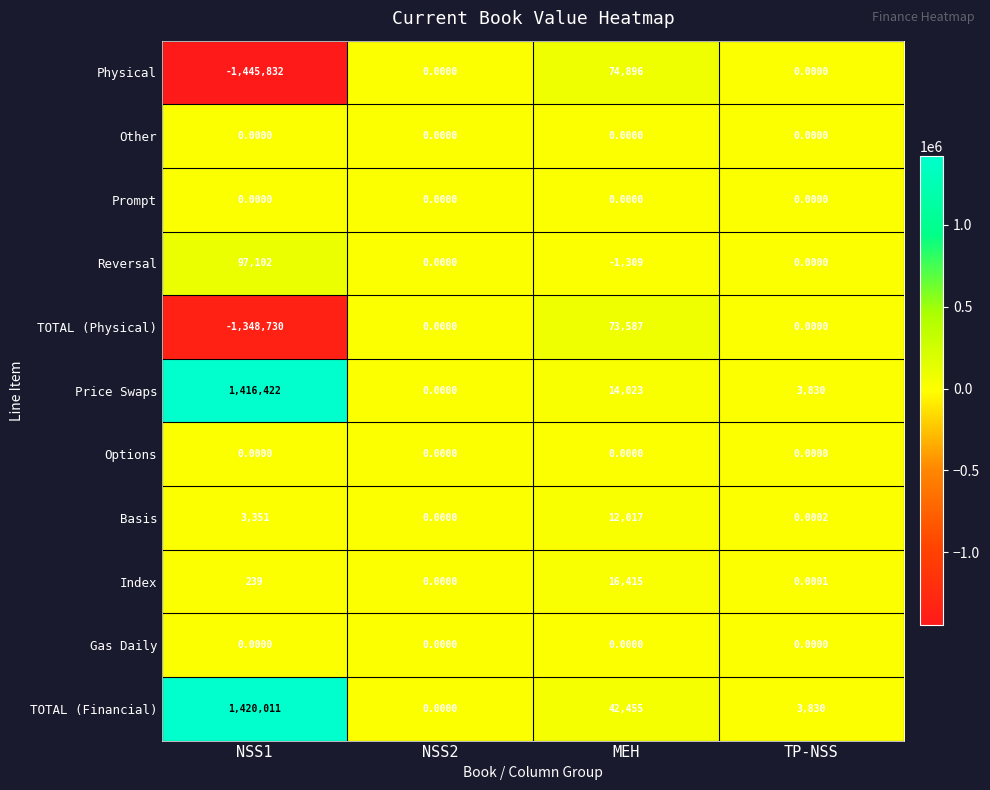

Where is Price Swaps nearest to the value 708211?

MEH